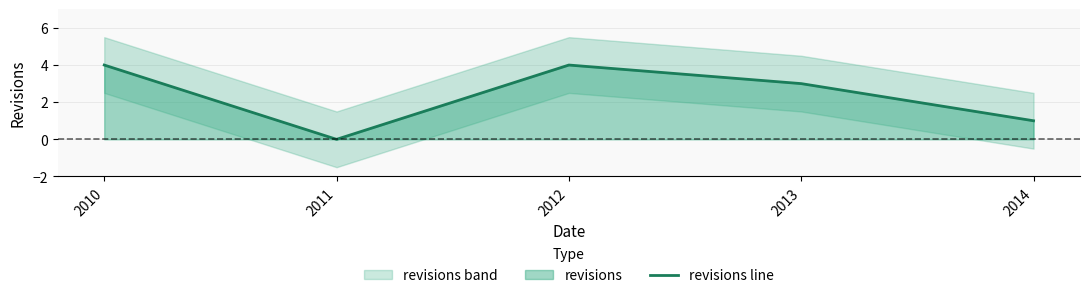

Rank the categories by value from lowest to highest.

2011, 2014, 2013, 2010, 2012